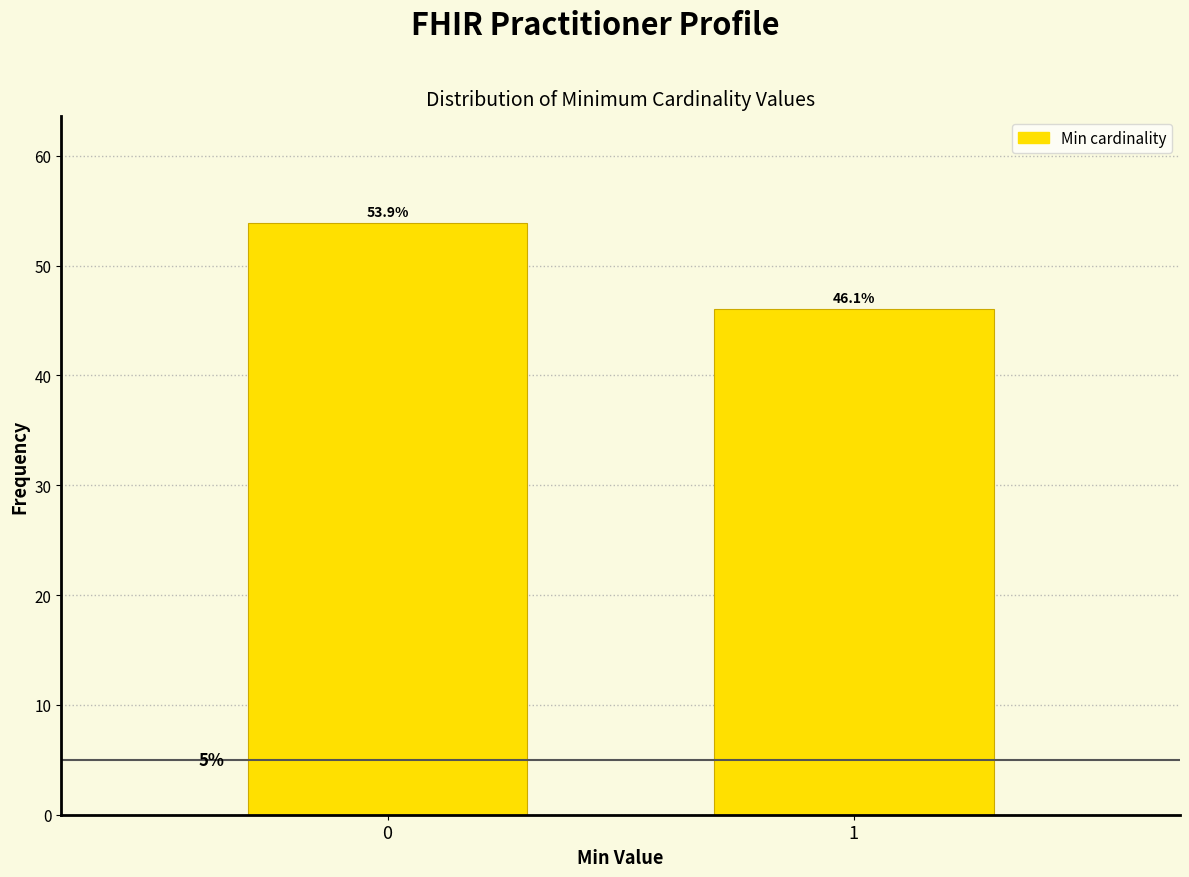

Reading right to left, list all the values displayed in this chart.

46.1	53.9